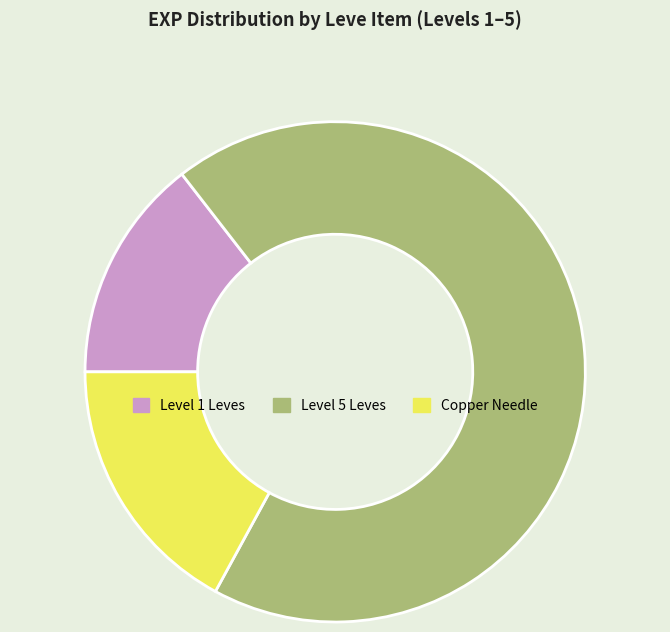

Rank the categories by value from lowest to highest.

Level 1 Leves, Copper Needle, Level 5 Leves